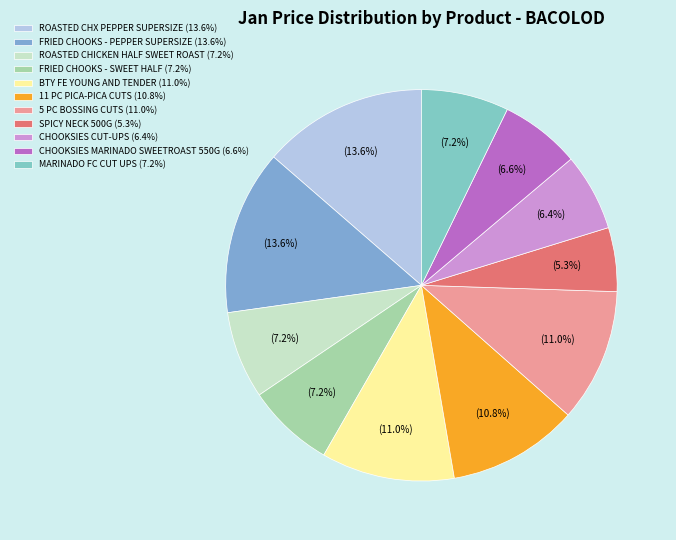

How many slices are in this pie chart?

11